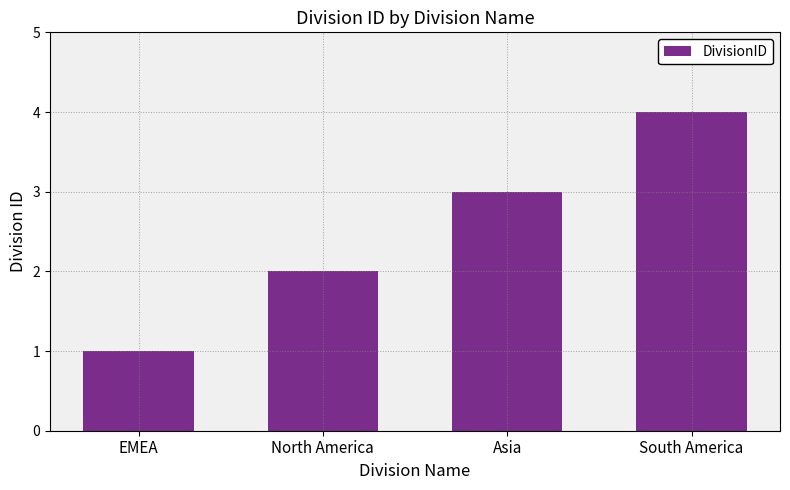

How many bars are there in total?

4